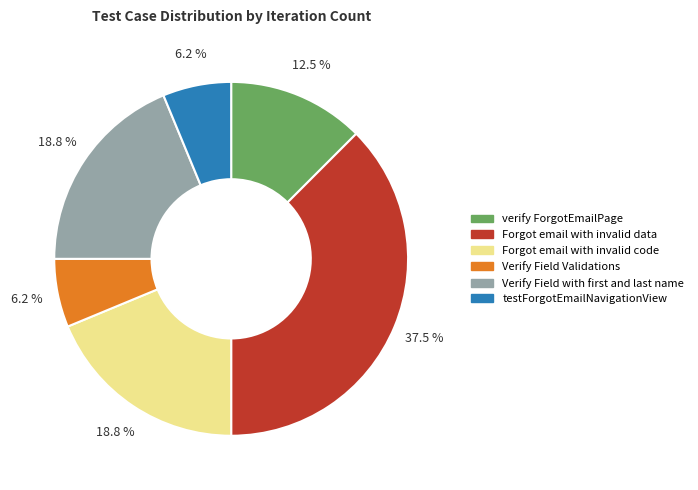

Which slice is the largest?

Forgot email with invalid data